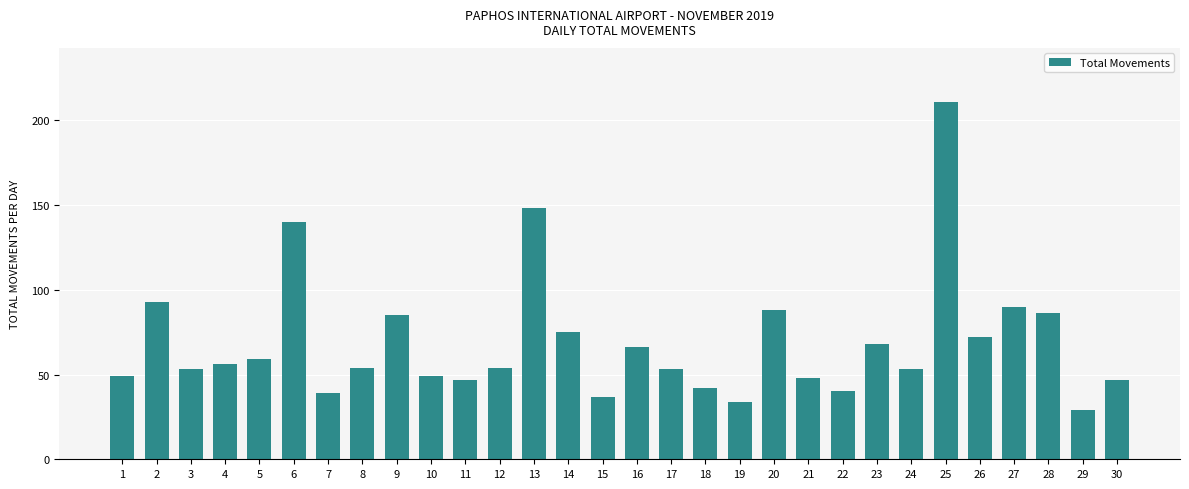

Which category has the lowest value across all series?

29